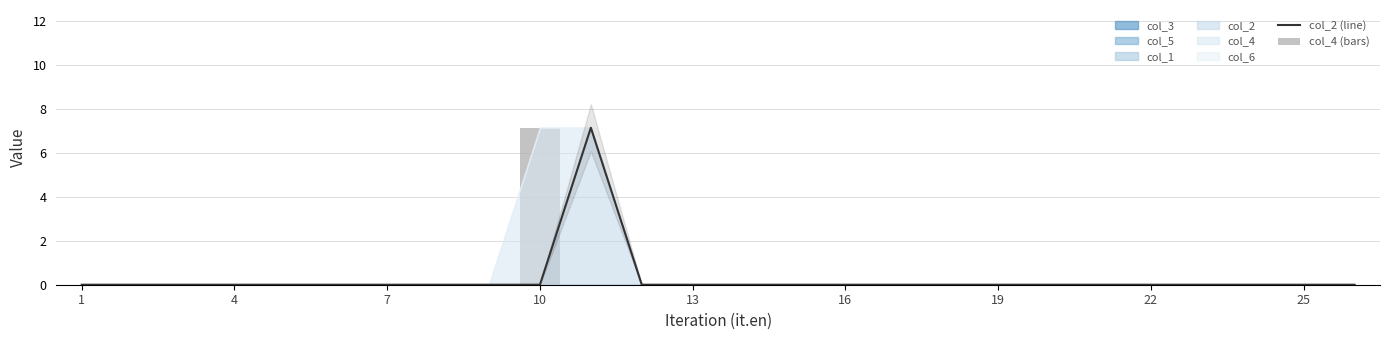

Does the chart contain stacked bars?

No